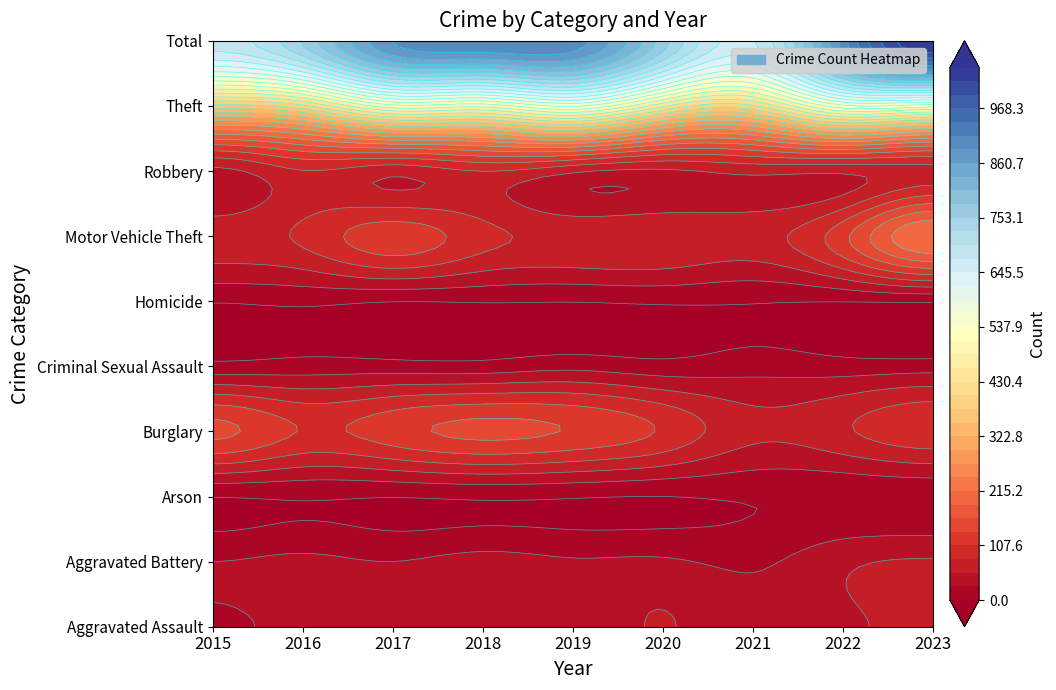

What is the difference between the maximum and second lowest values in the Robbery series?

32